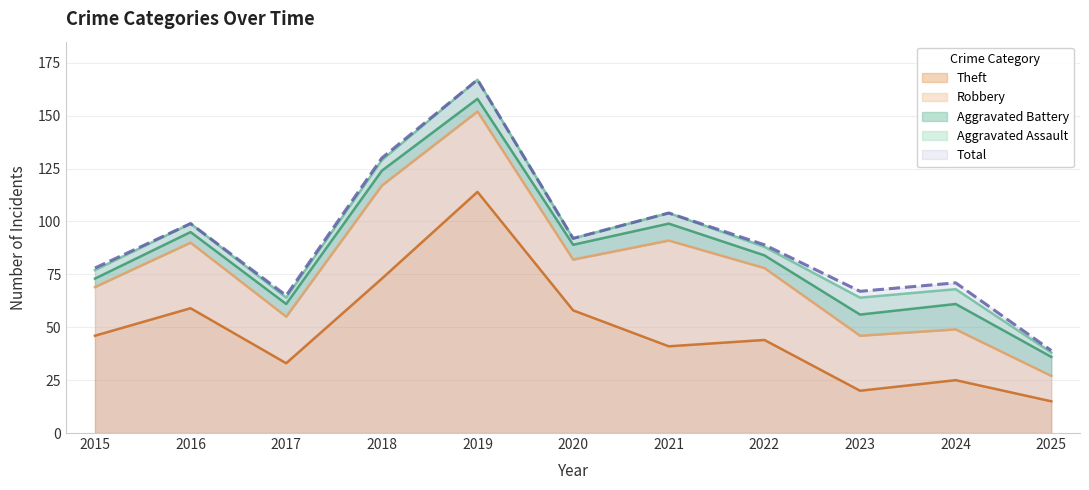

The Theft series shows 33 at 2017. True or false?

True